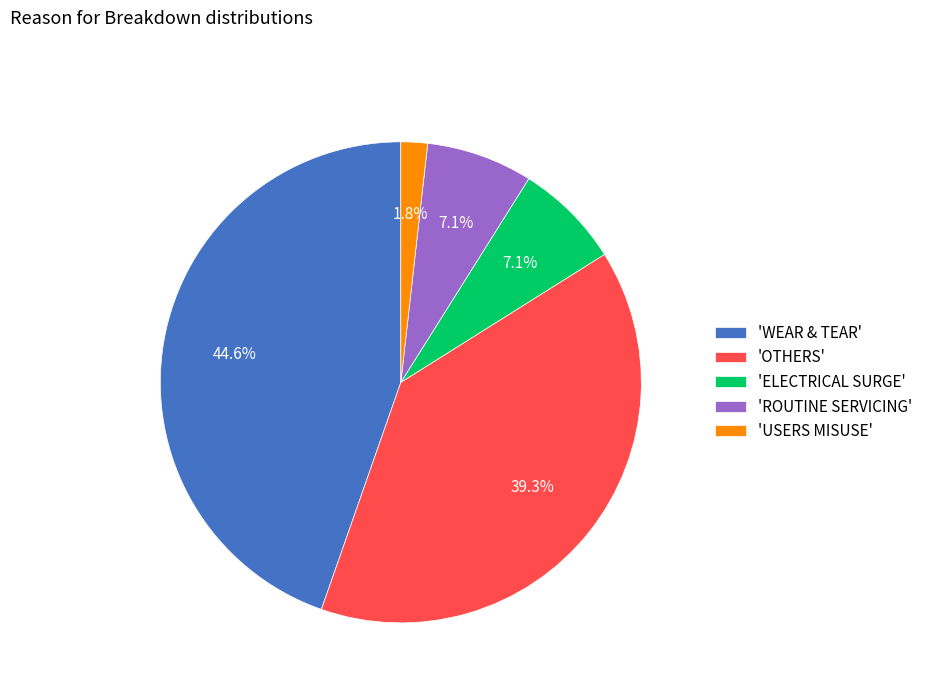

Which category has the biggest portion of the pie?

'WEAR & TEAR'